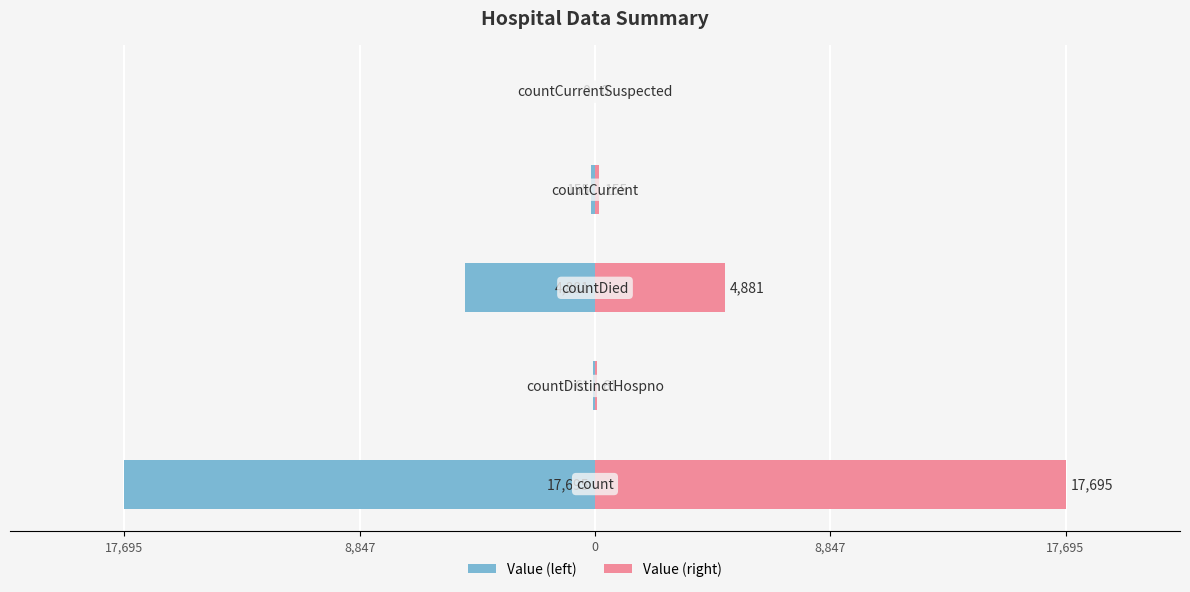

Reading right to left, extract all data points from this chart.

Value (left): 17,695=0	8,847=-155	0=-4881	8,847=-61	17,695=-17695
Value (right): 17,695=0	8,847=155	0=4881	8,847=61	17,695=17695